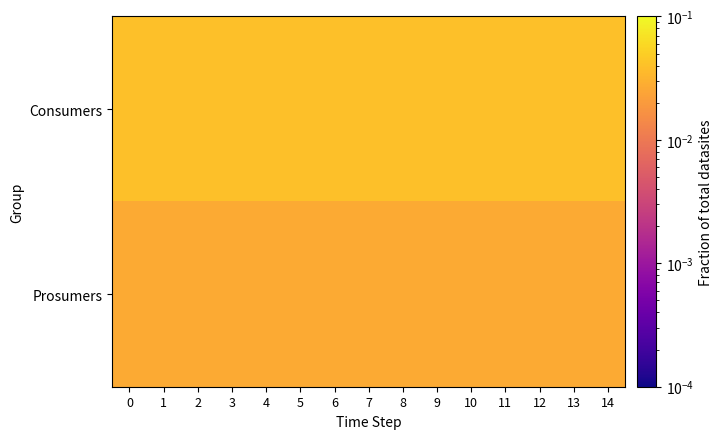

Which series has the widest spread of values?

Consumers